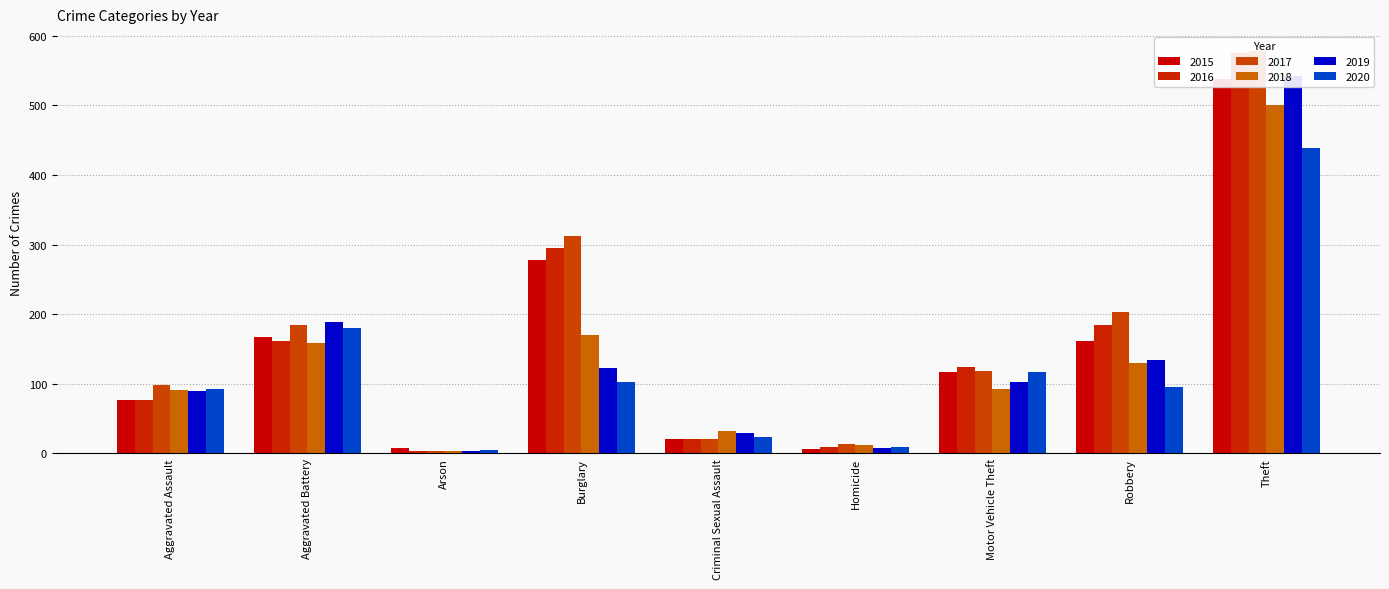

What is the label of the 4th bar from the right?

Homicide